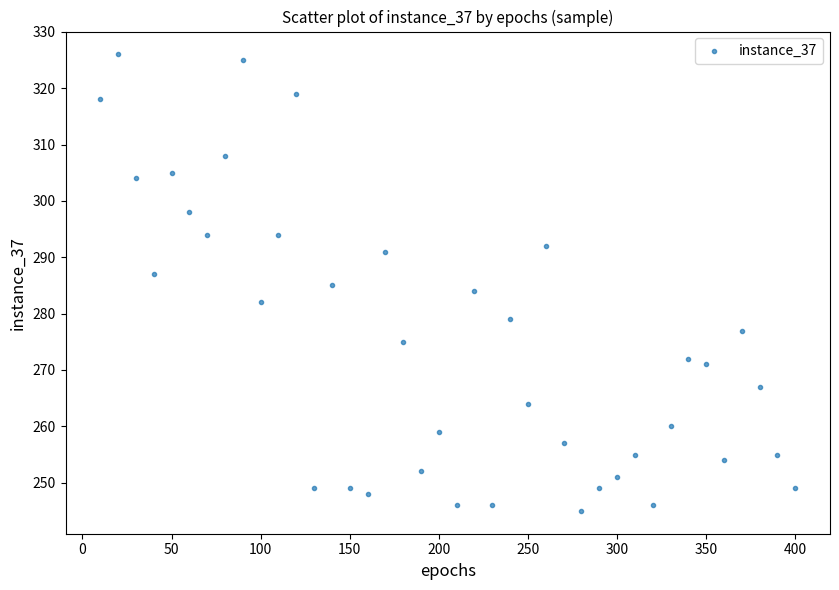

What is the range of Y values (max minus min)?

81